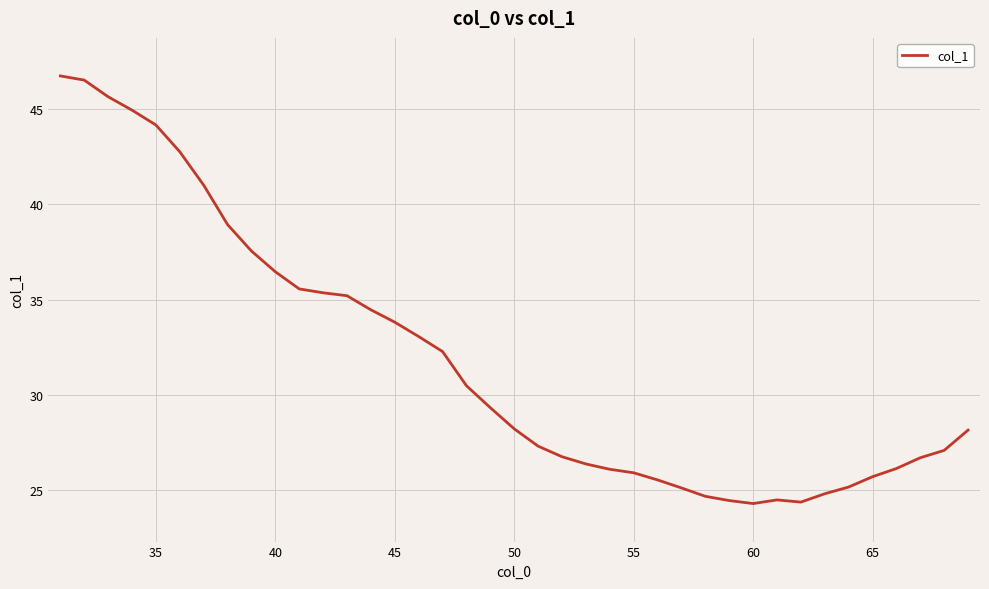

What is the smallest value displayed?

24.3